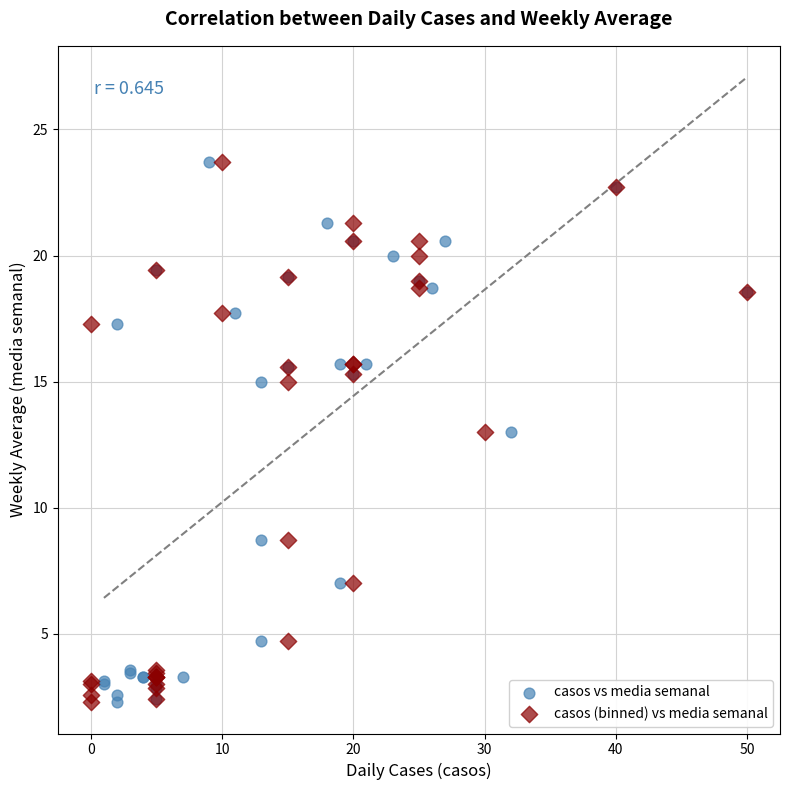

What are all the series names shown in the legend?

casos vs media semanal, casos (binned) vs media semanal